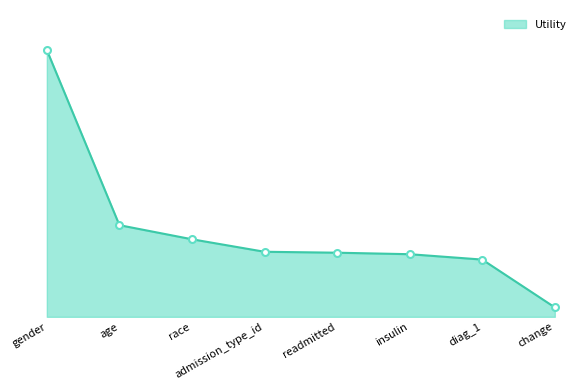

True or false: there are more than 1 points higher than both neighbors.

False